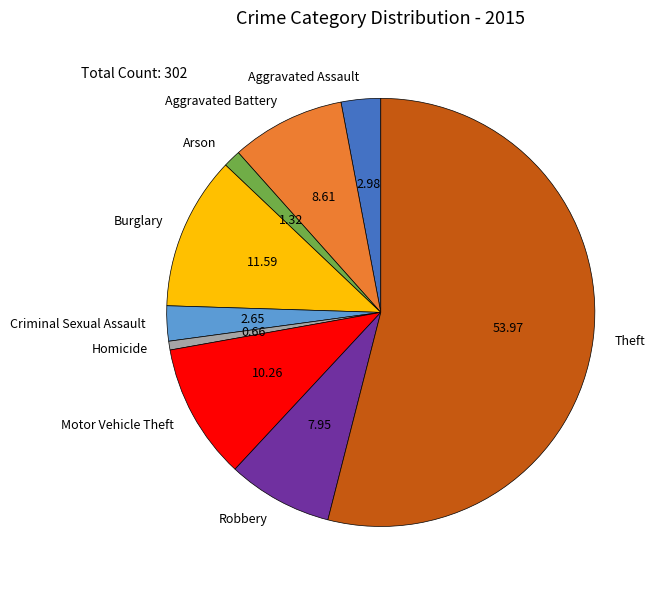

Do Homicide and Motor Vehicle Theft together represent more than half of the pie?

No